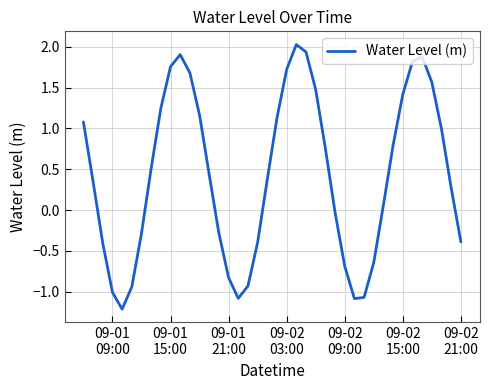

What is the minimum value shown in the chart?

-1.2